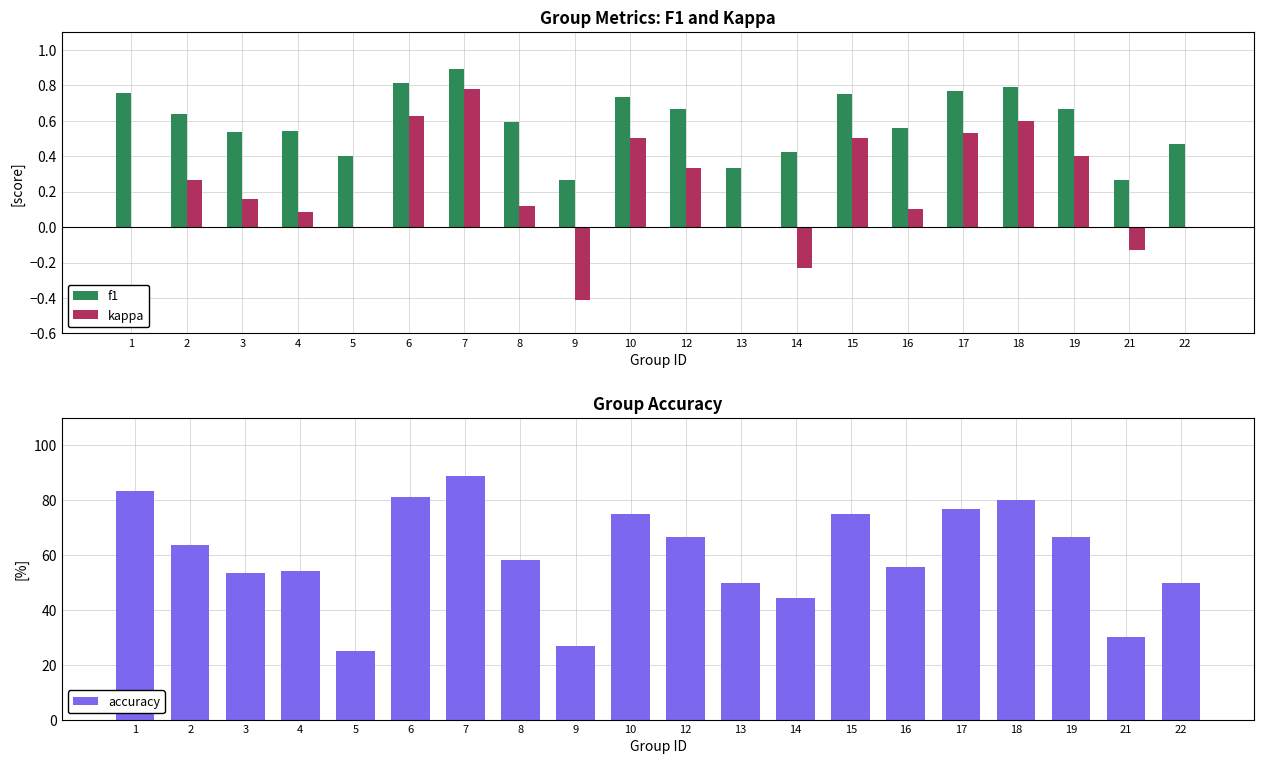

Between 12 and 15, which series saw the biggest shift?

kappa